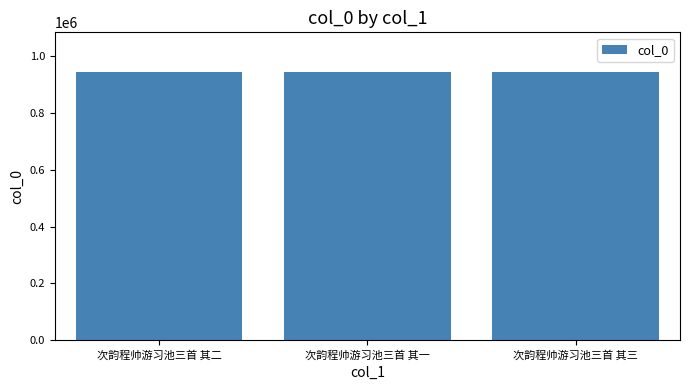

What is the difference between the values at 次韵程帅游习池三首 其二 and 次韵程帅游习池三首 其一?

1